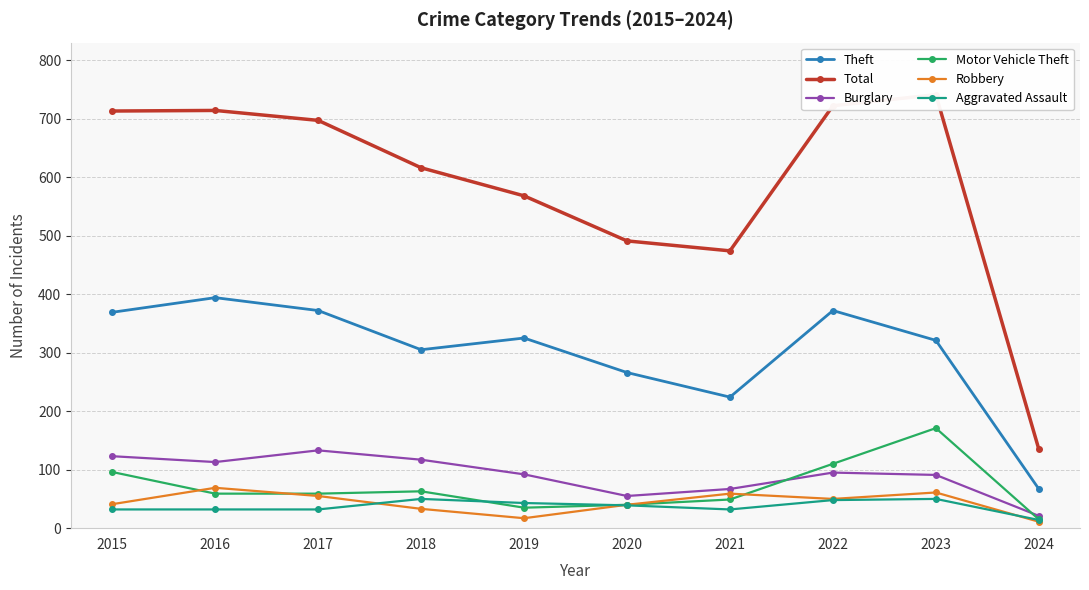

At which category does Burglary reach its first local valley?

2016